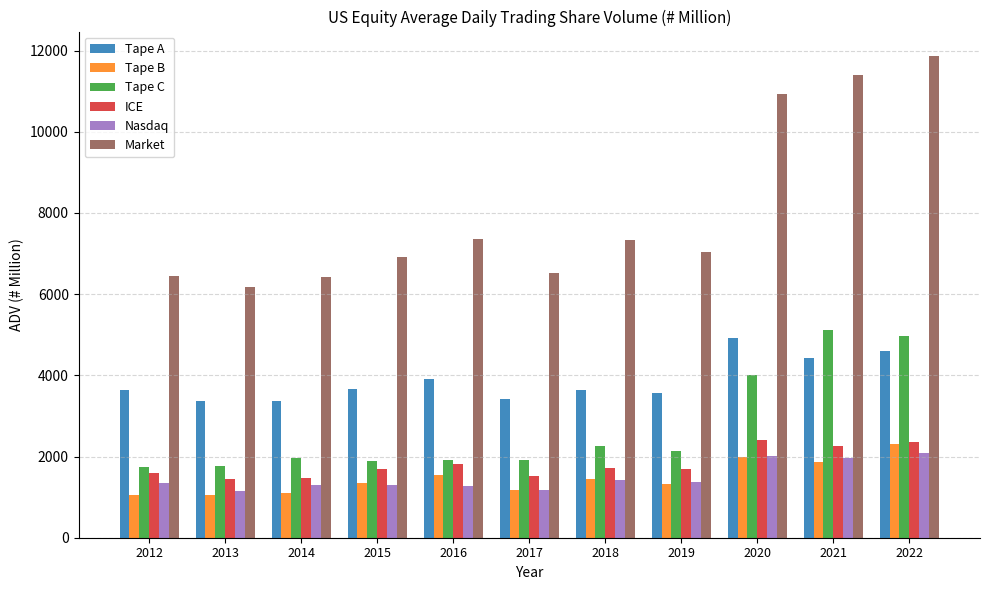

Where is ICE nearest to the value 1924?

2016